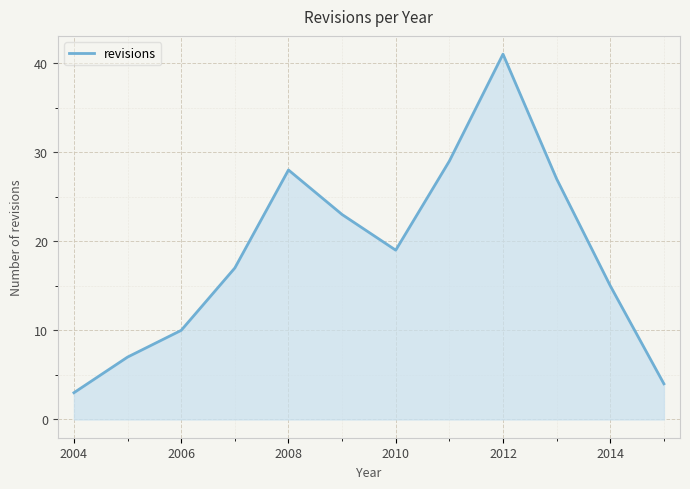

What is the difference between the maximum and minimum values?

38